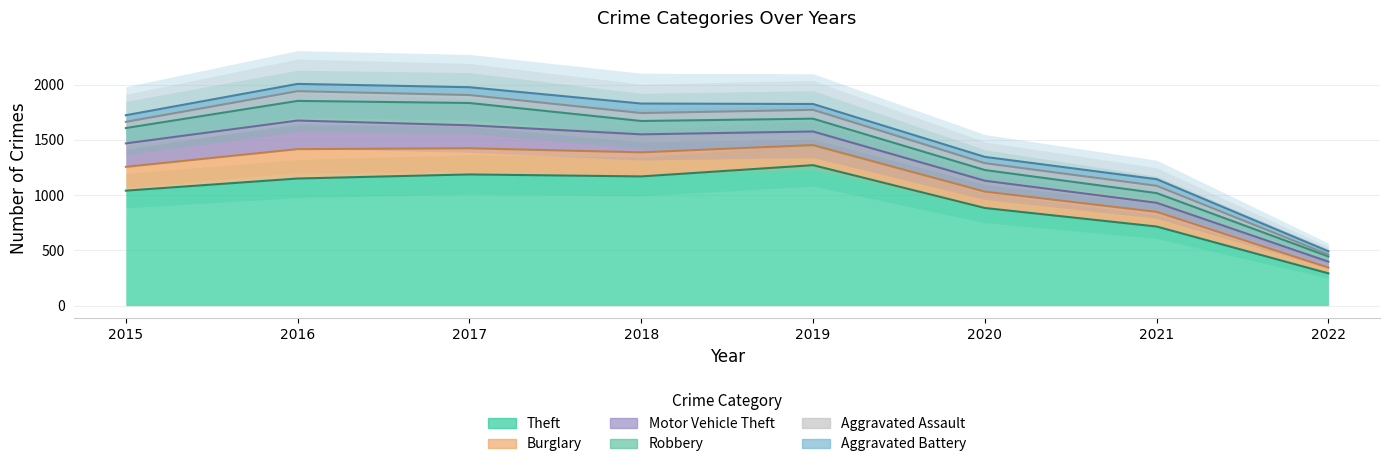

How many values in the Aggravated Battery series are below 60?

3